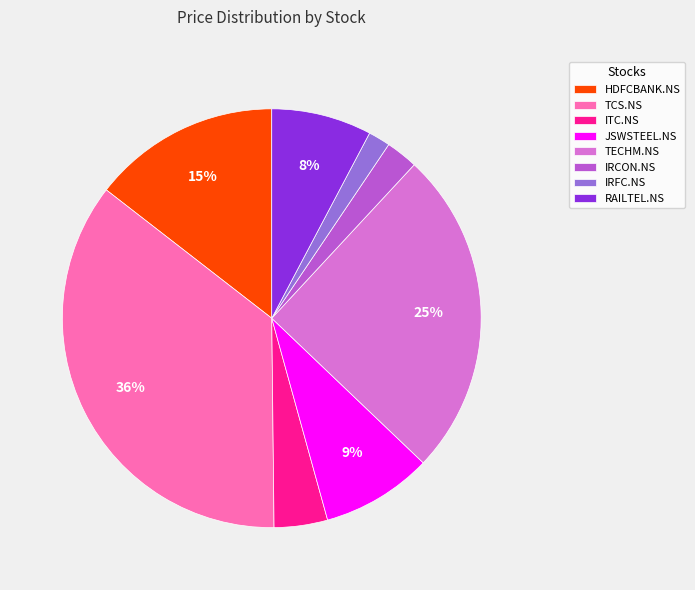

To the nearest percent, what is the difference between the largest and smallest slice percentages?

34%